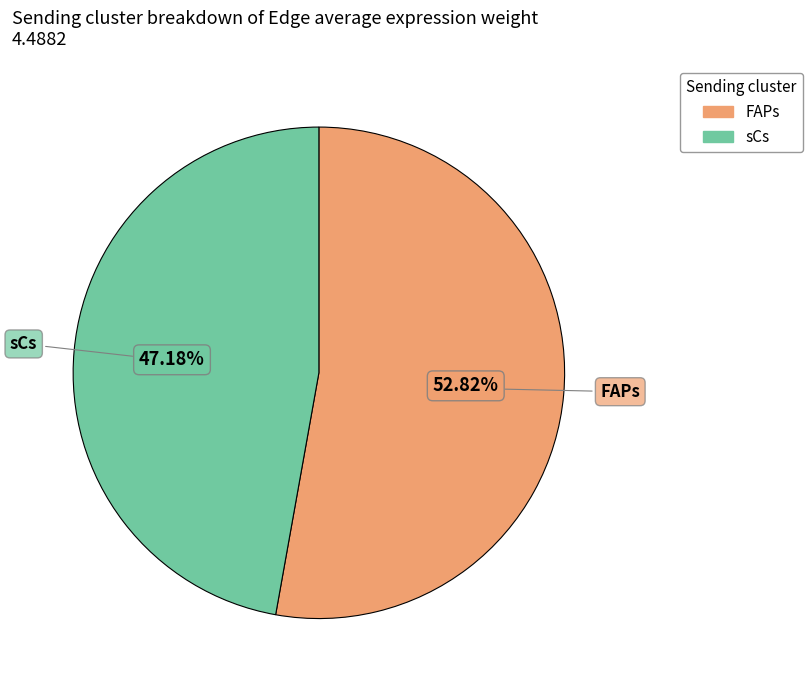

Which slice represents more than half of the pie?

FAPs